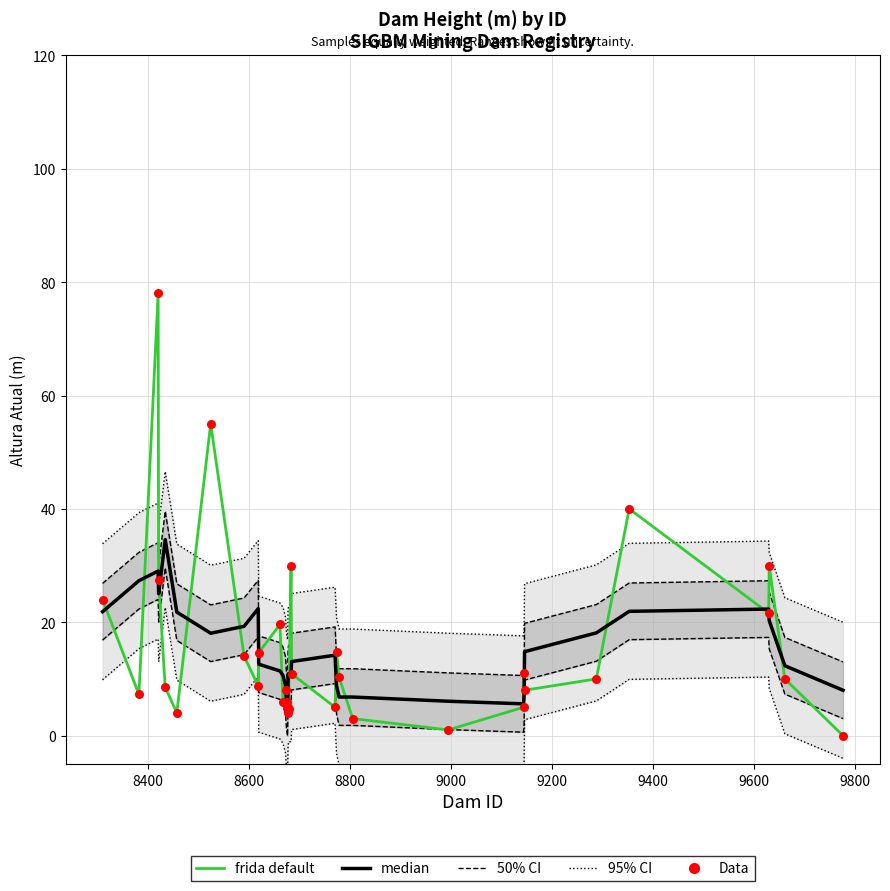

Which series has the largest total across all categories?

95% CI